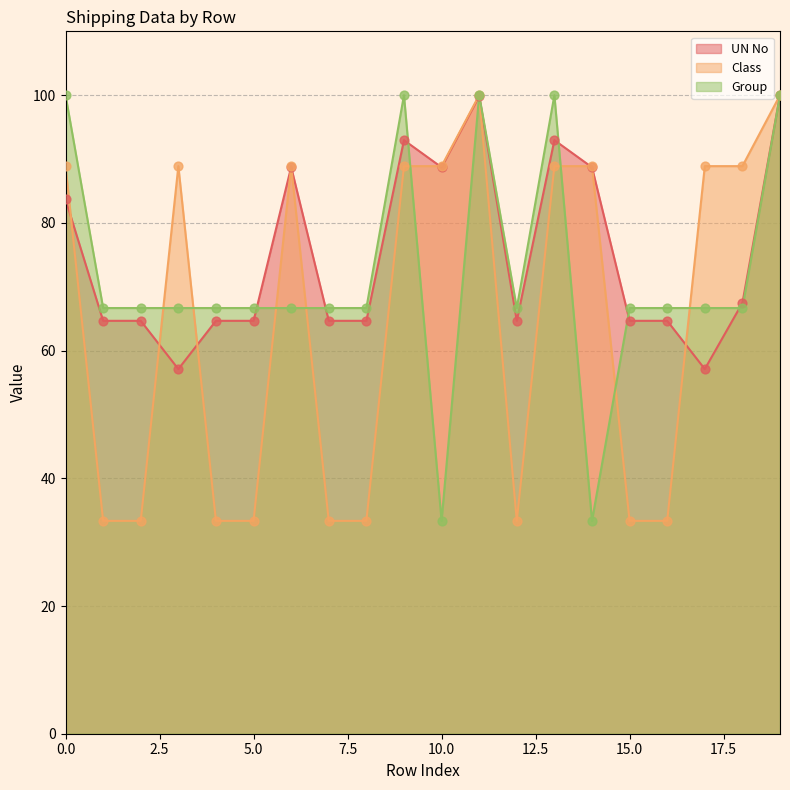

At how many categories does at least one series exceed 72?

11